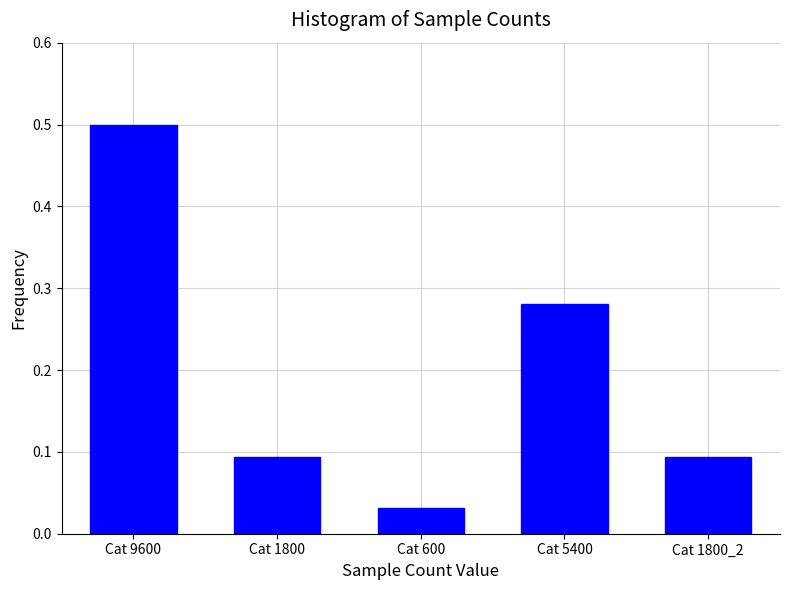

What is the change in value from Cat 9600 to Cat 1800?

-0.4